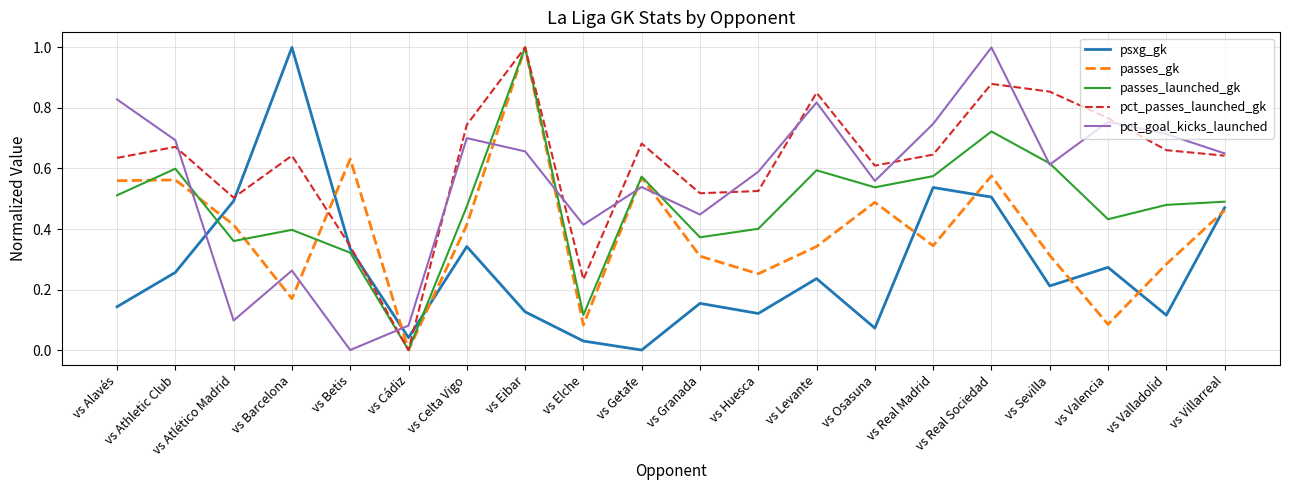

What is the sum of all passes_gk values?

7.9